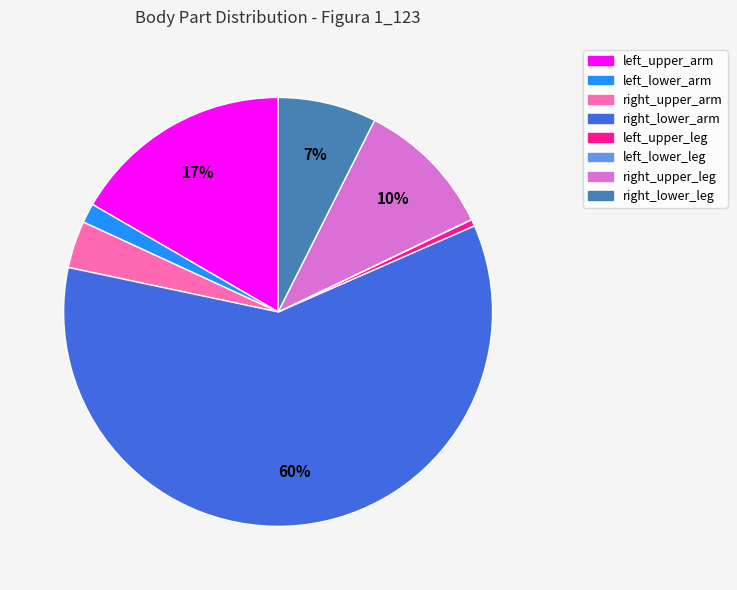

Does any single category account for the majority?

Yes